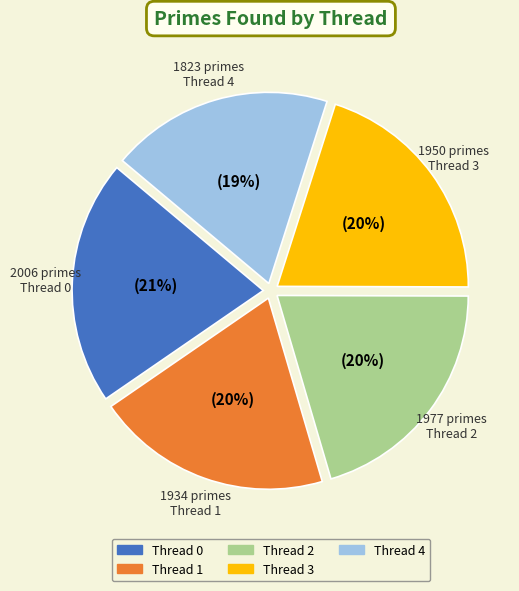

Approximately how many times larger is the value at Thread 2 compared to Thread 3?

1.0